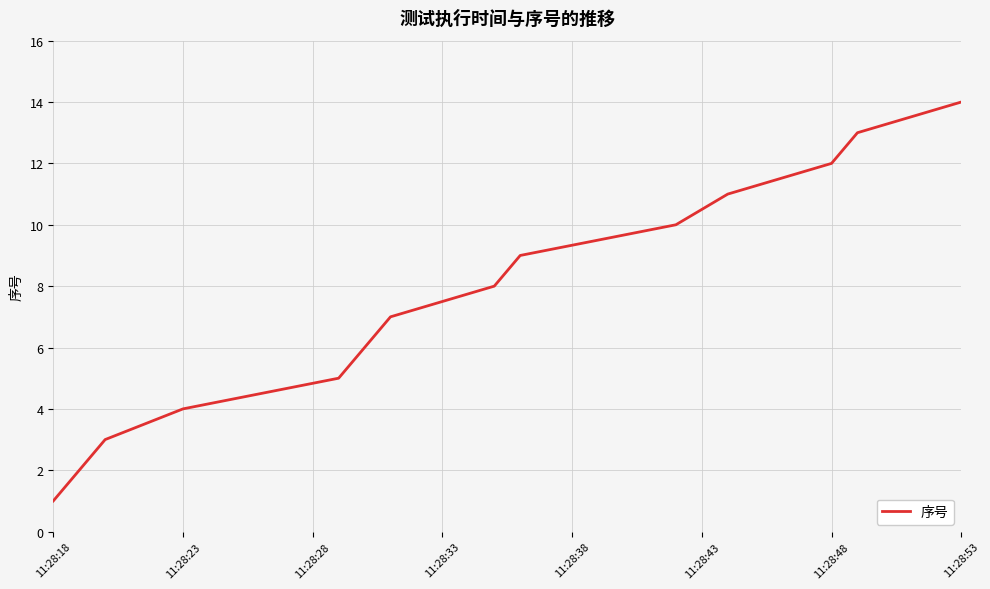

What is the average value?

8